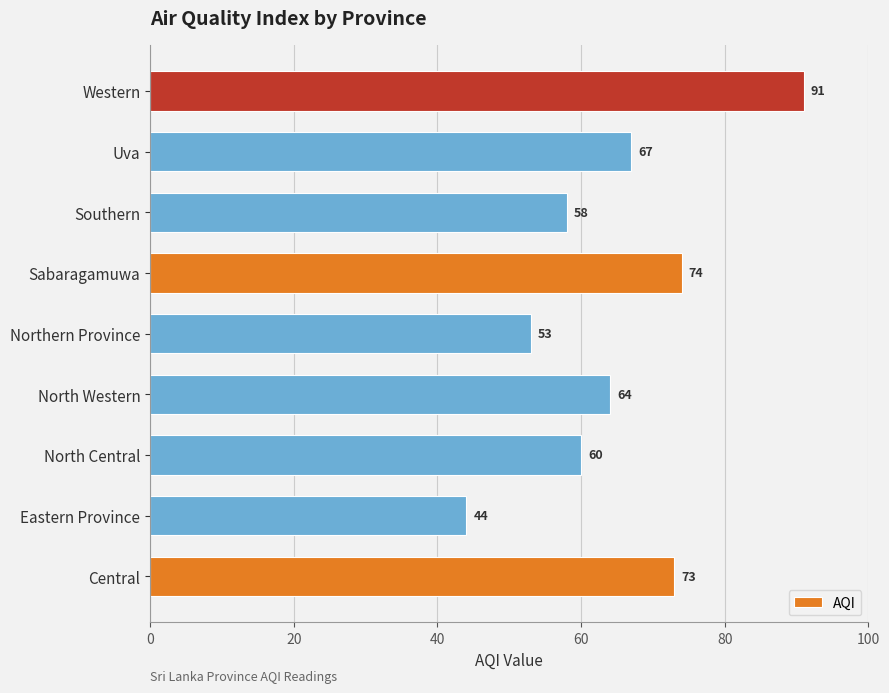

What is the difference between the second highest and minimum values?

30